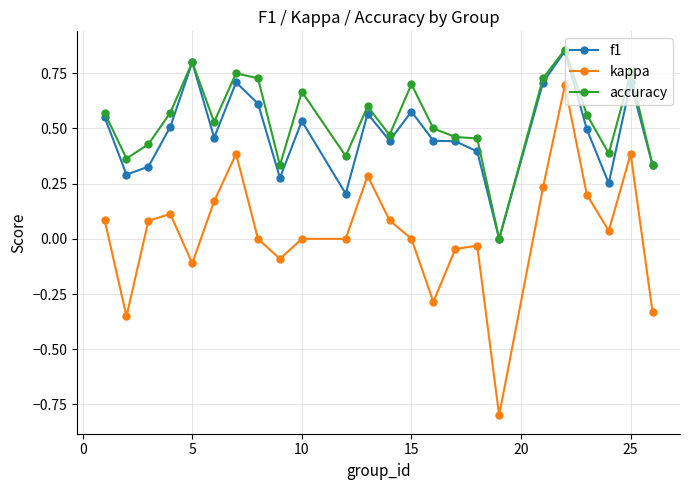

What are all the series names shown in the legend?

f1, kappa, accuracy